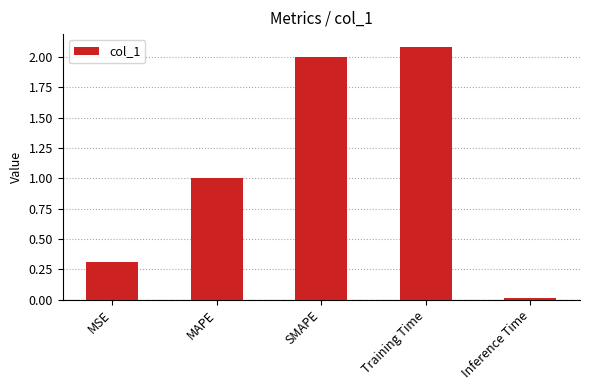

What is the difference between the values at Inference Time and SMAPE?

2.0